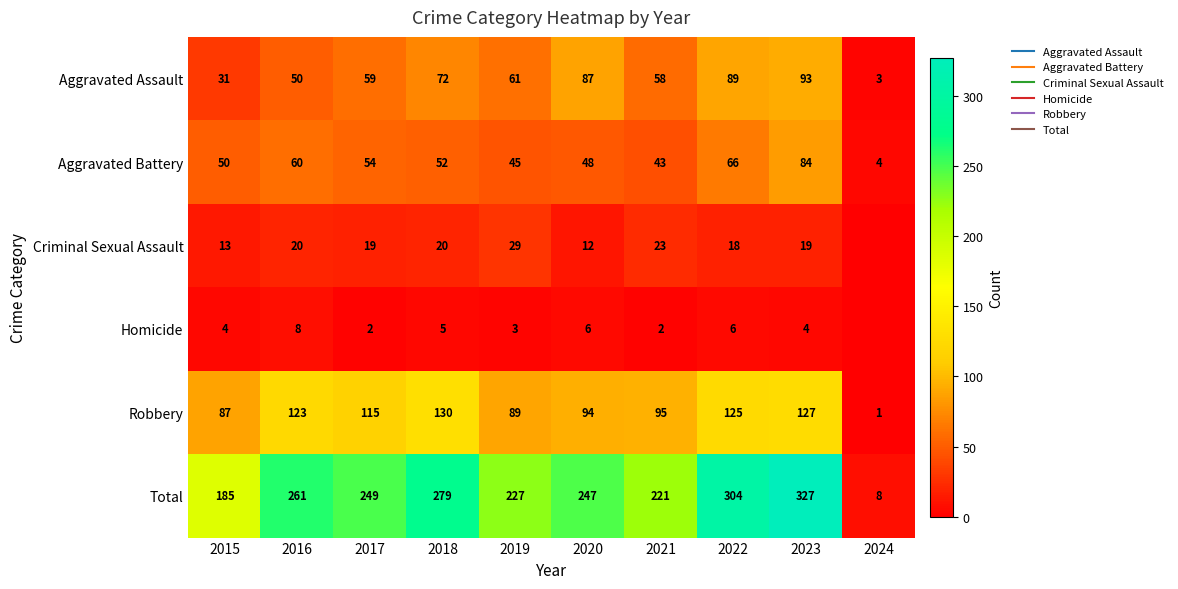

List the labels in order of Homicide value, smallest first.

2024, 2017, 2021, 2019, 2015, 2023, 2018, 2020, 2022, 2016